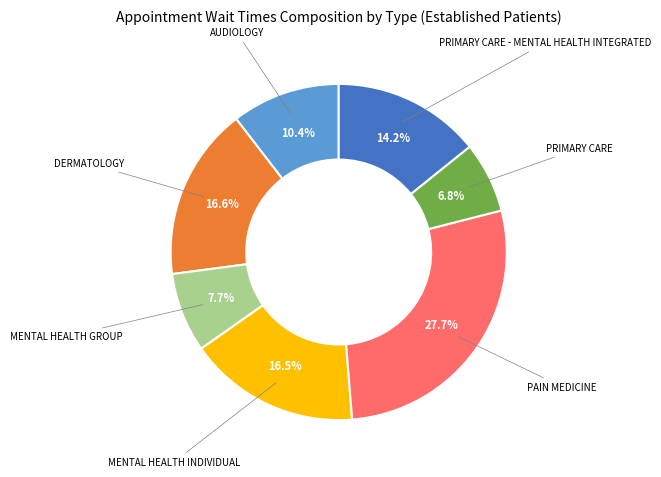

Is there a majority slice in this chart?

No